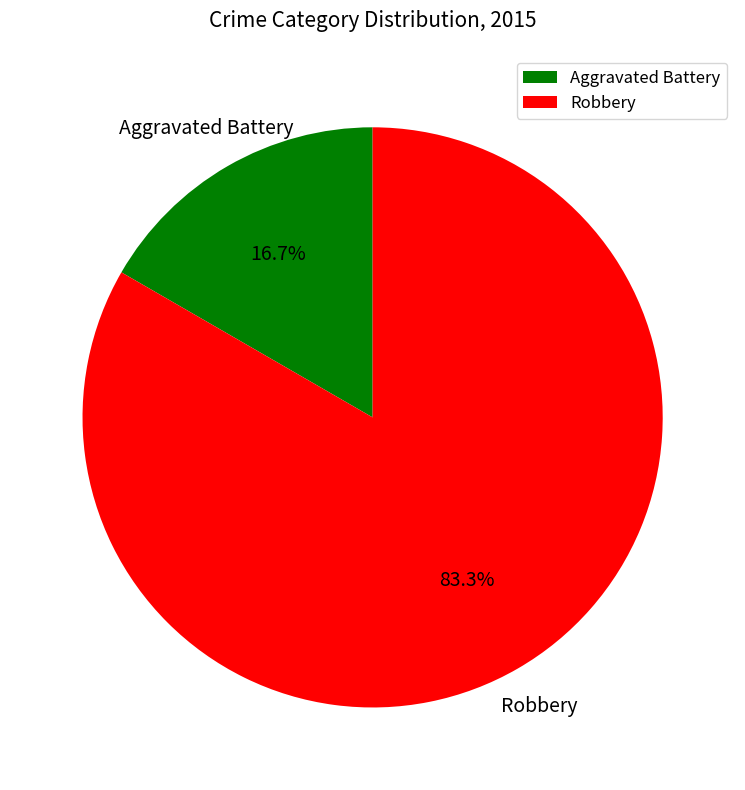

Which has a higher value, Robbery or Aggravated Battery?

Robbery